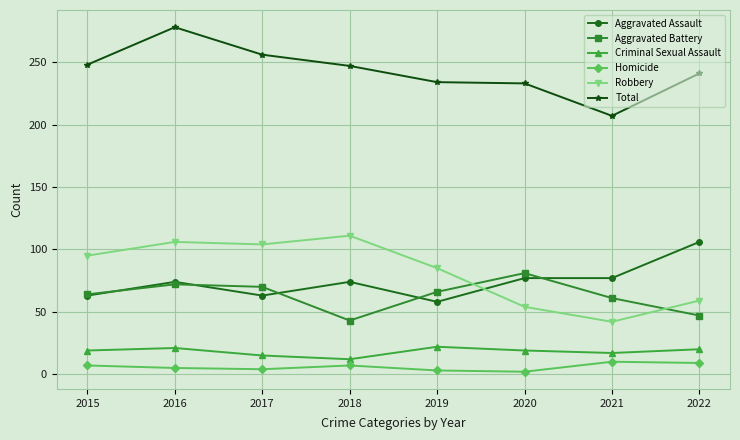

At which label does Robbery reach its peak?

2018